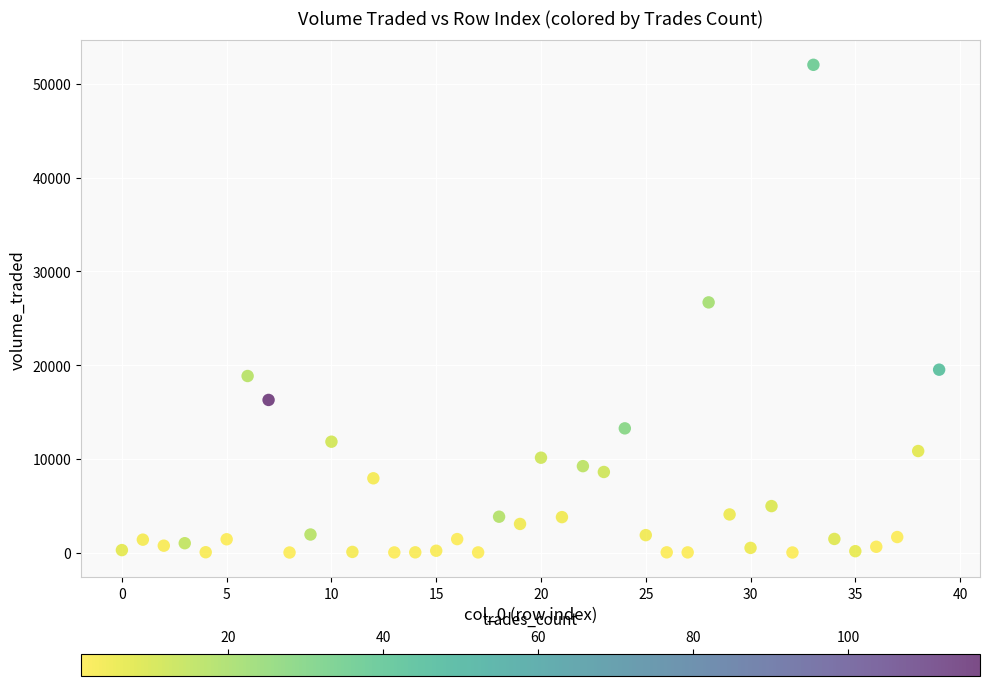

What Y value in the scatter plot is closest to 26028?

26697.2